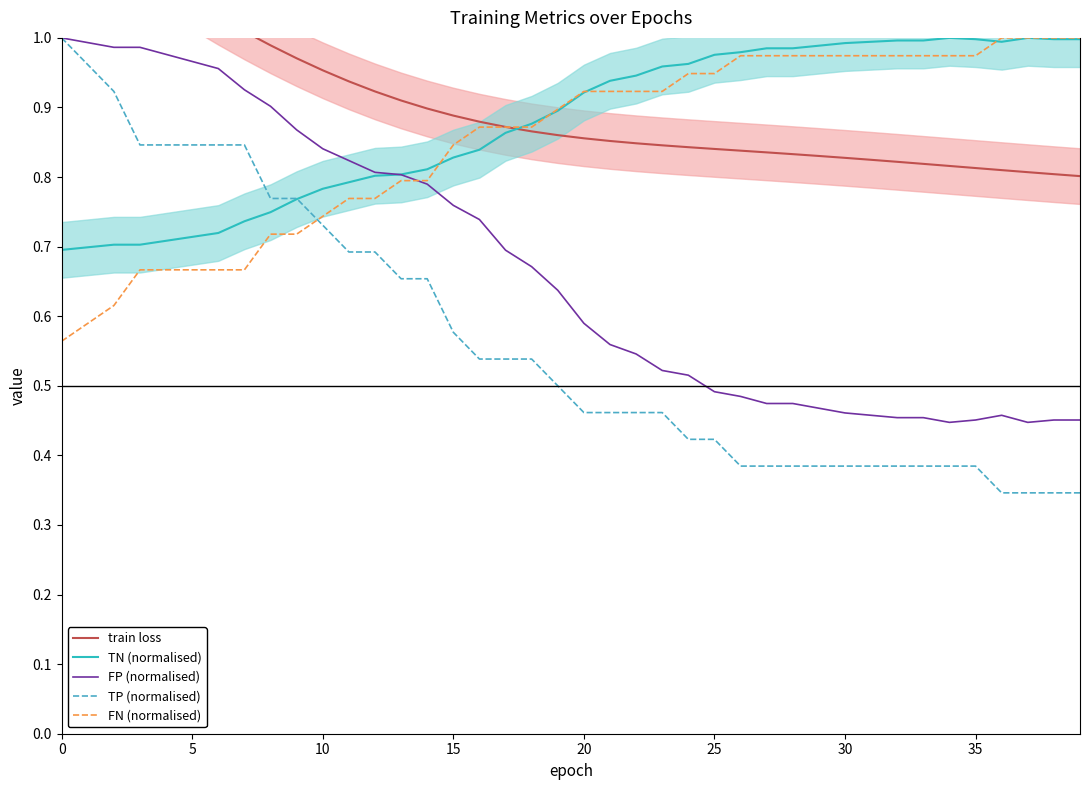

What is the sum of all train loss values?

36.2